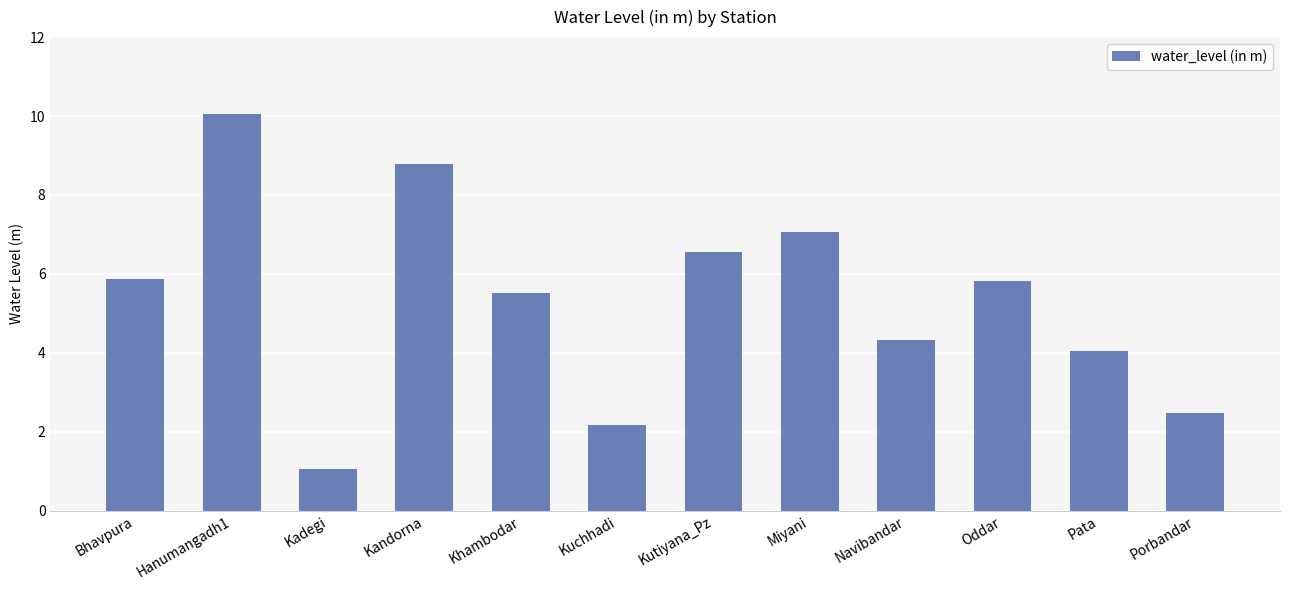

What is the average value?

5.3